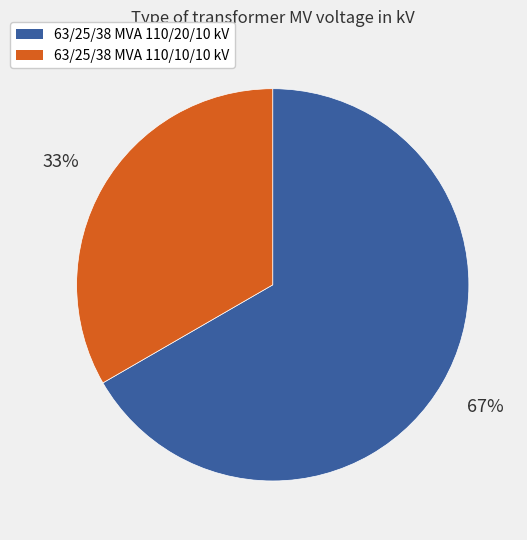

Count the number of slices in the pie.

2